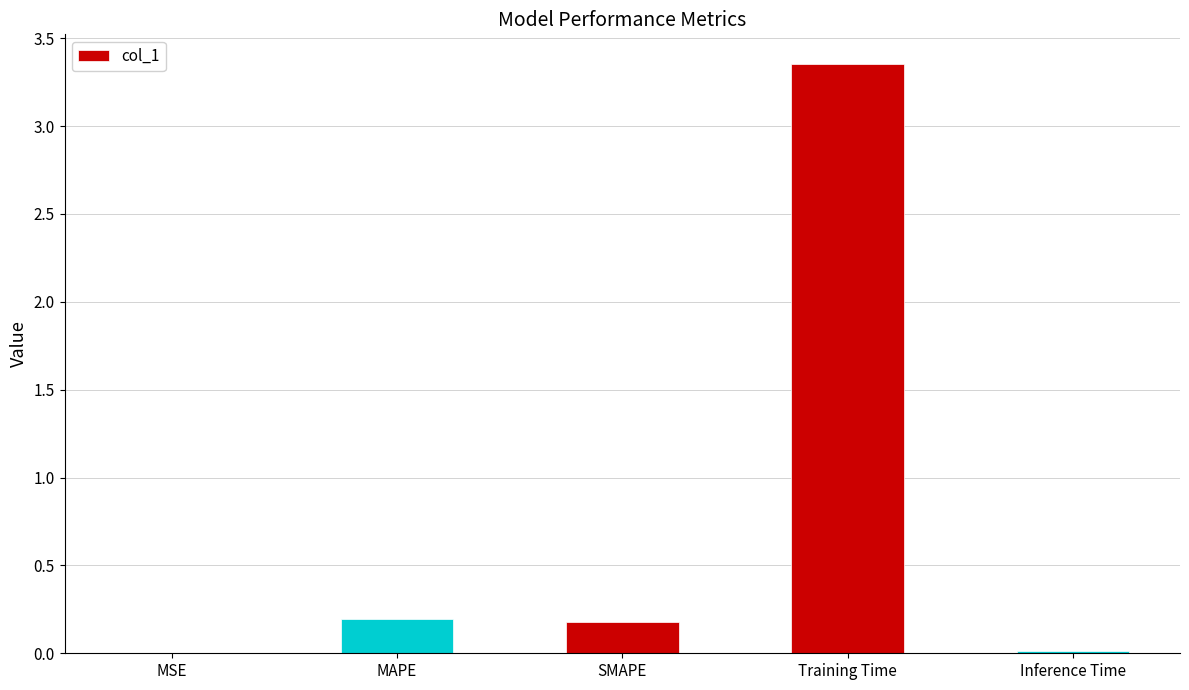

Between Training Time and SMAPE, which is larger?

Training Time